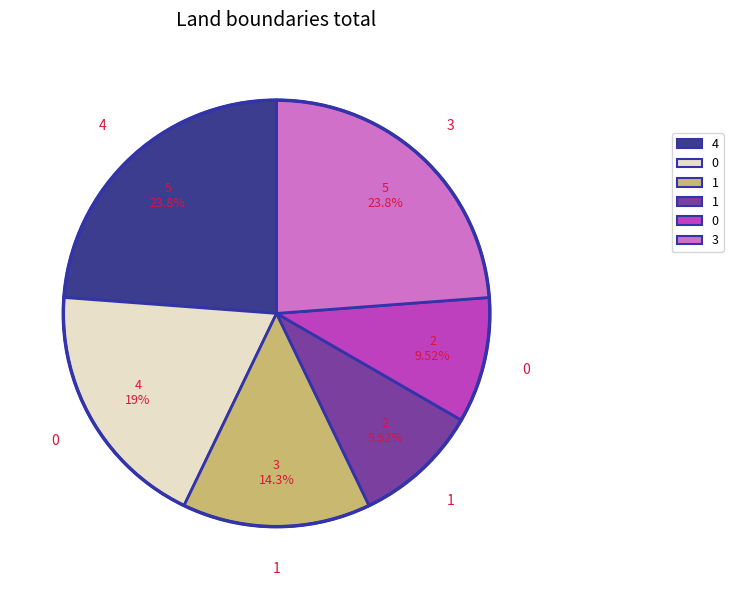

Is there a majority slice in this chart?

No